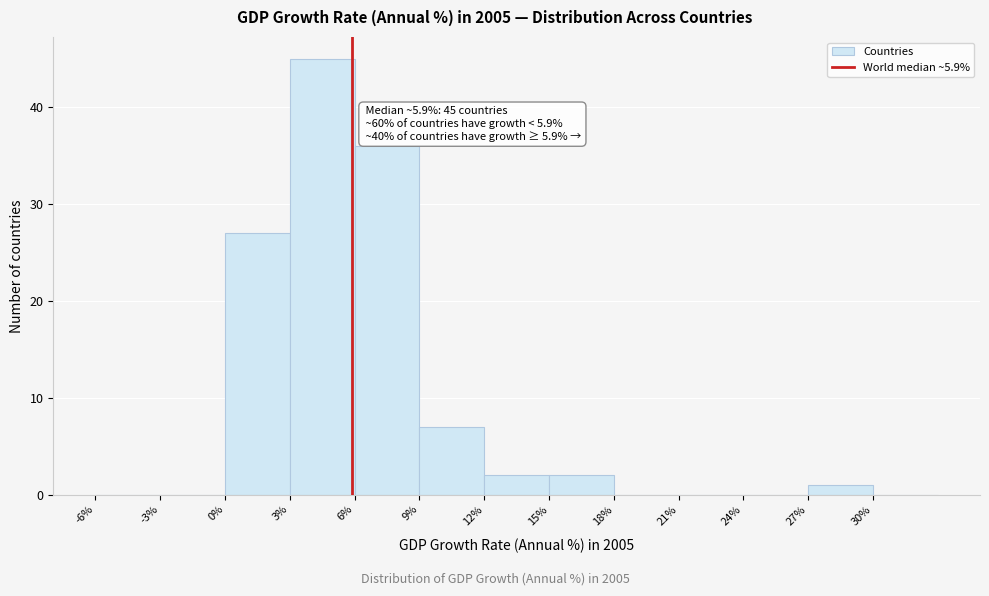

Over which range of the x-axis is the bar tallest?

3 to 6